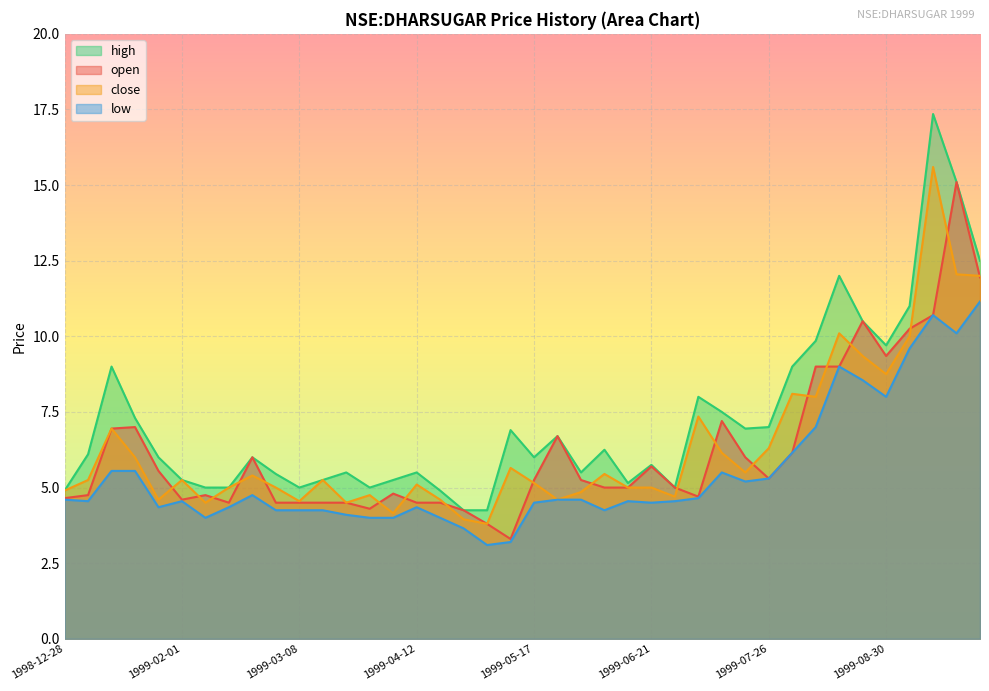

What is the sum of the low values at 1999-09-20 and 1999-01-25?

14.4